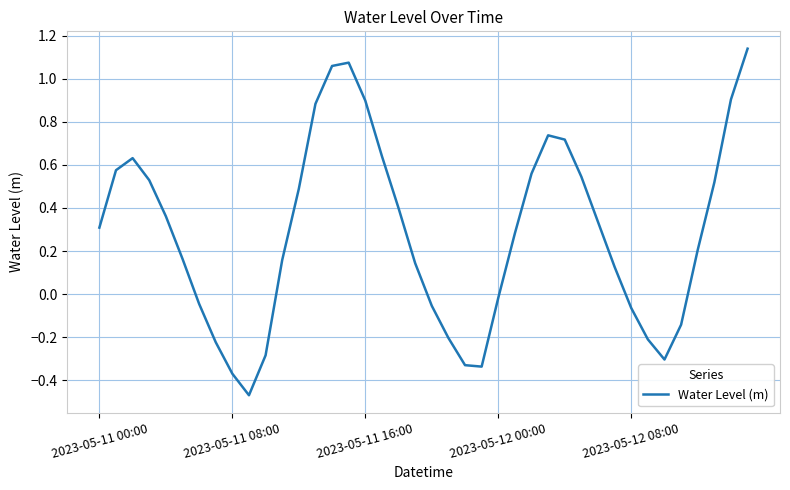

What is the difference between the maximum and minimum values?

1.6